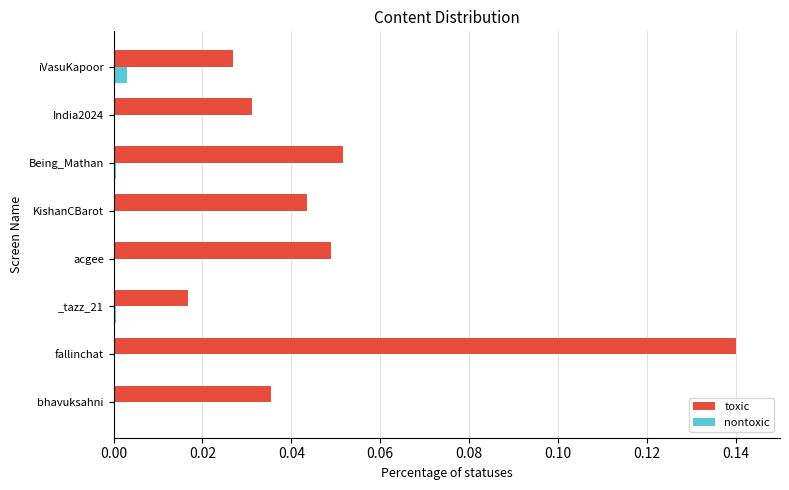

Between _tazz_21 and KishanCBarot, which series saw the biggest shift?

toxic